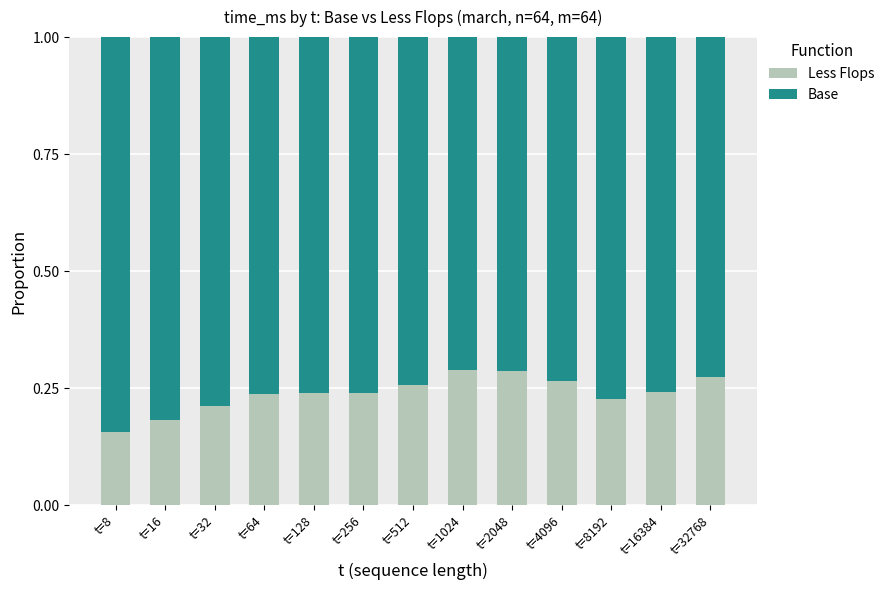

The Less Flops series shows 0.1 at t=16384. True or false?

False